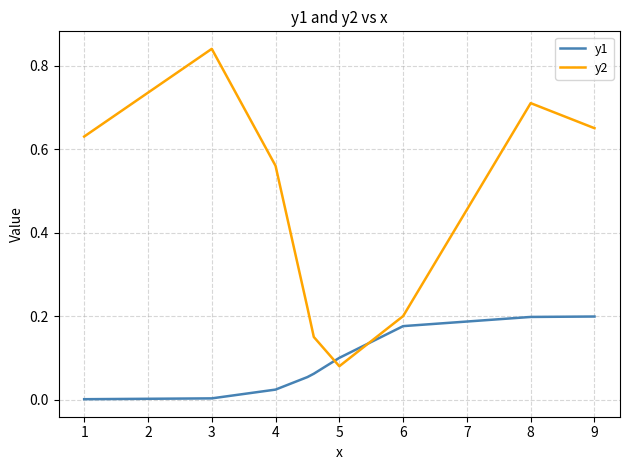

Which series has the widest spread of values?

y2